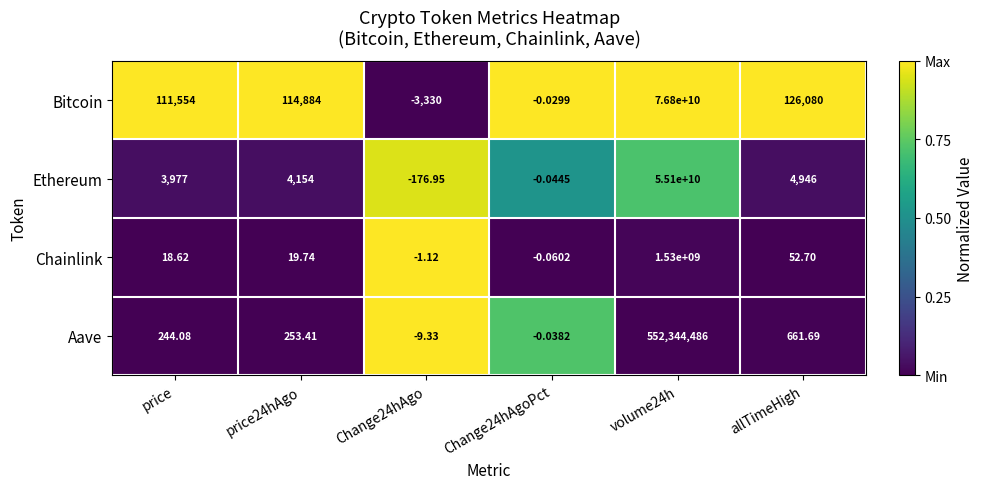

How many categories are shown in the chart?

6